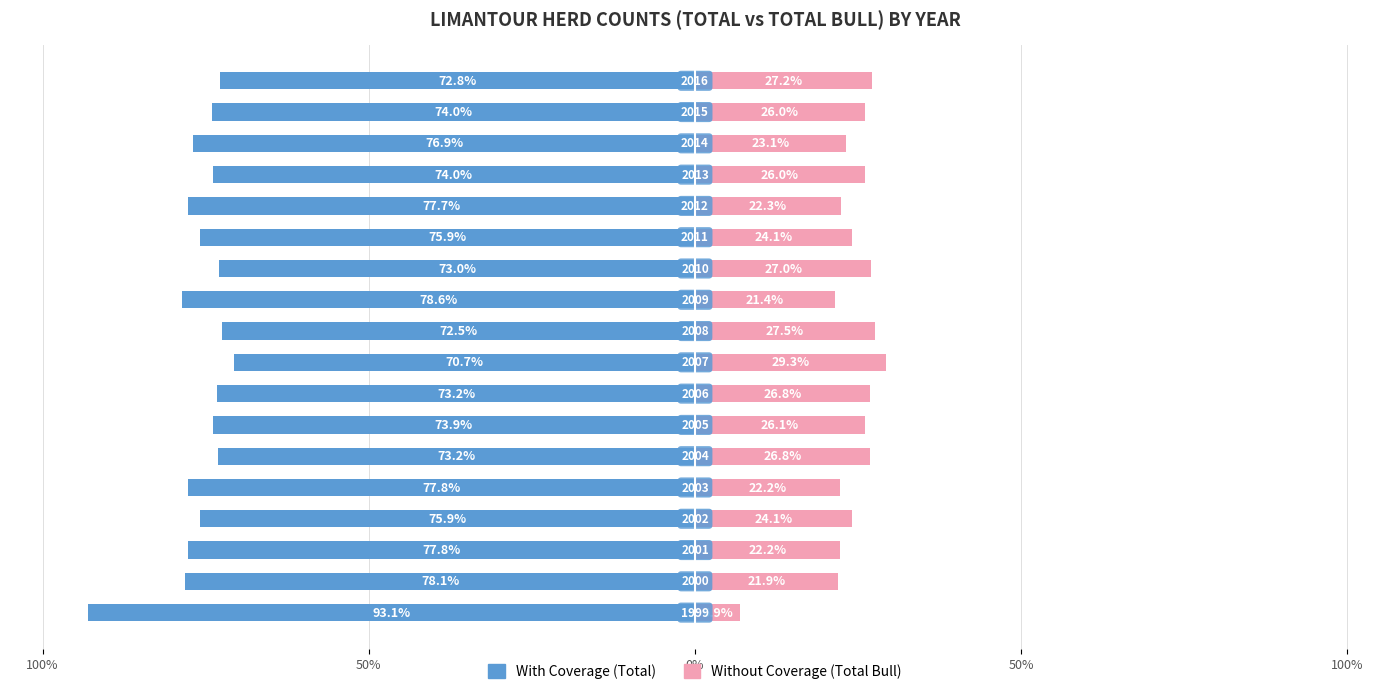

How many bars are there in each group?

2